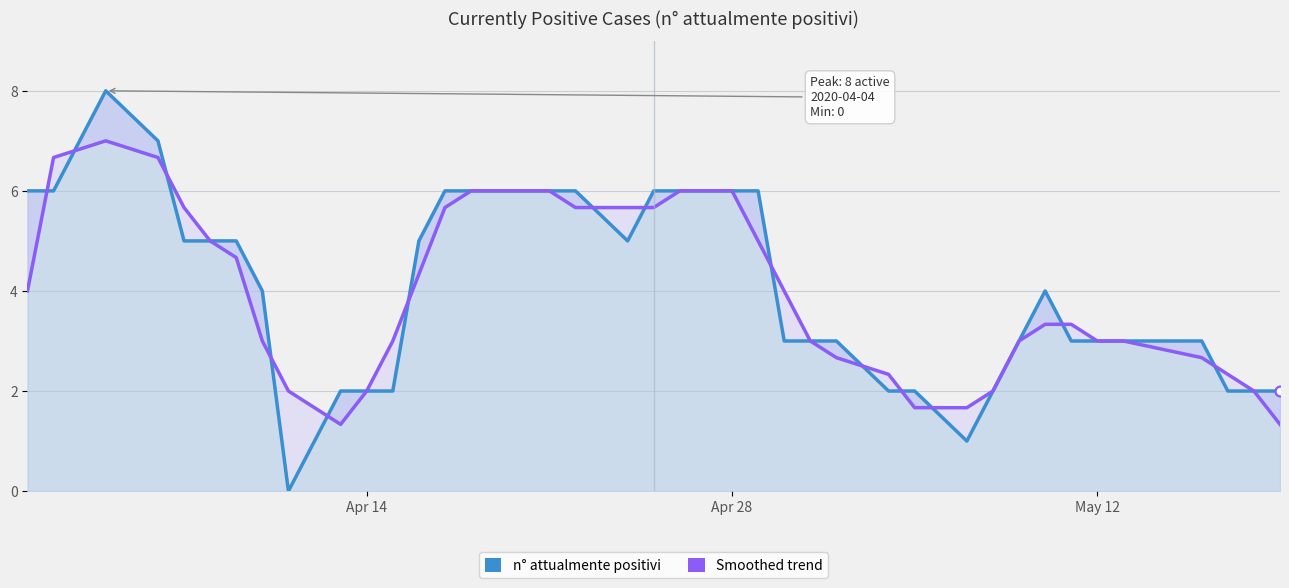

At how many categories does at least one series exceed 6?

3